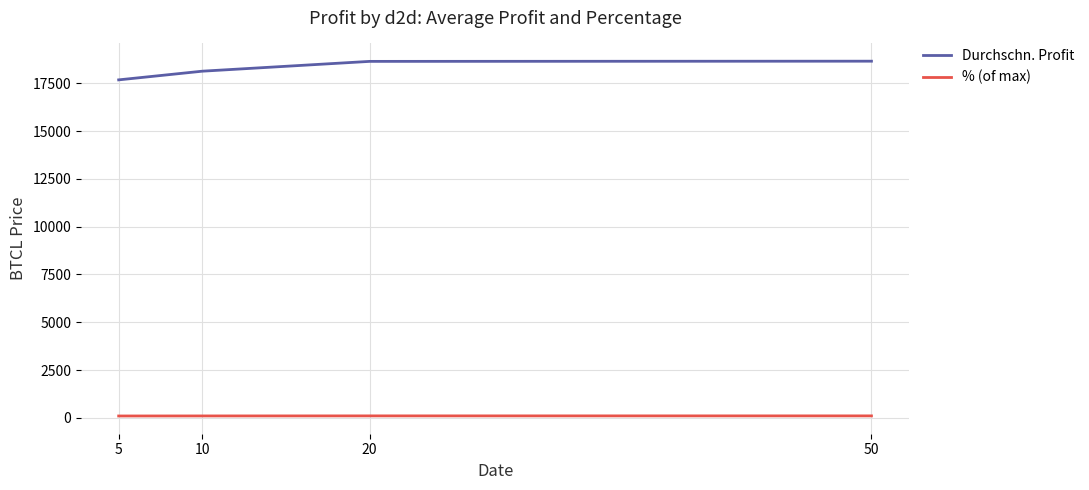

True or false: Durchschn. Profit and % (of max) intersect in this chart.

False